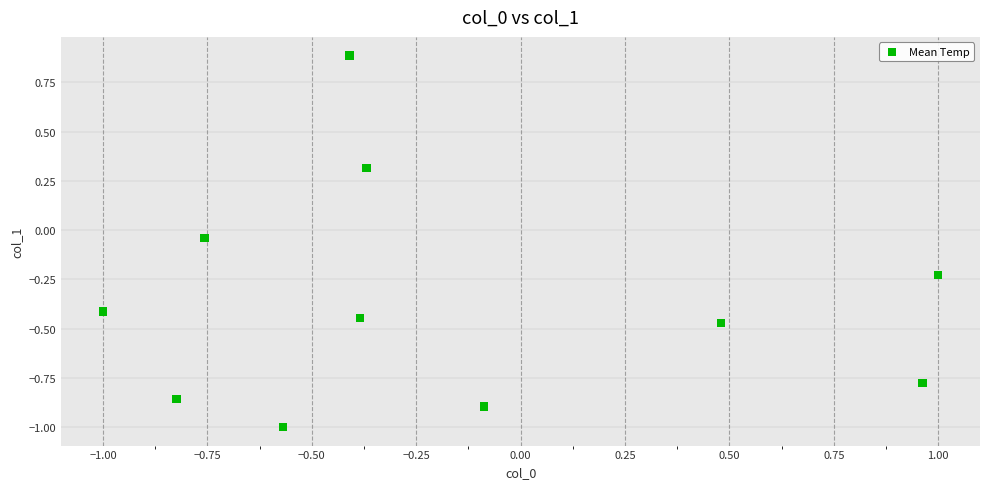

What is the range of Y values (max minus min)?

1.9